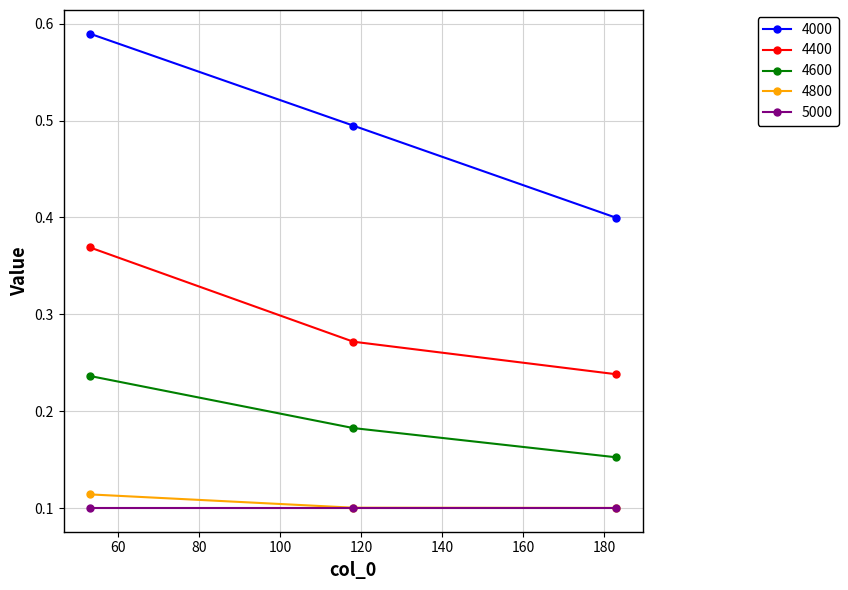

Which series has the largest range (max minus min)?

4000